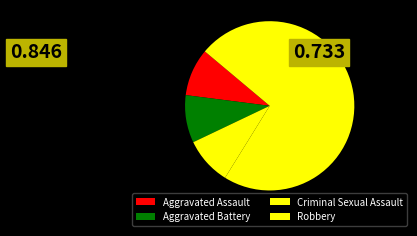

True or false: Aggravated Assault accounts for 15% of the total.

False